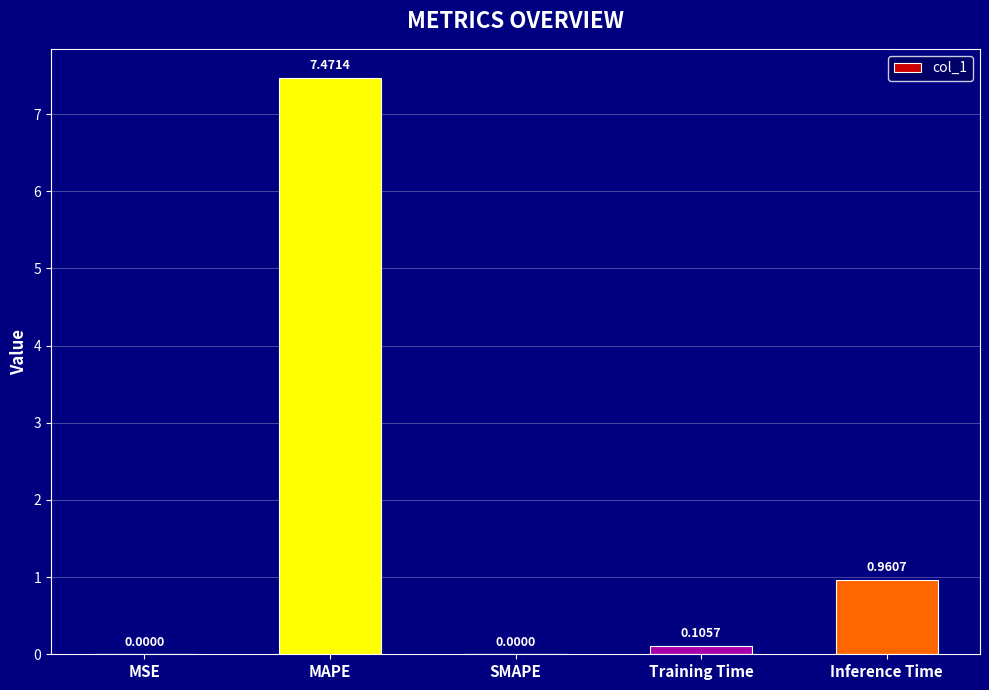

How many distinct data groups are displayed?

1